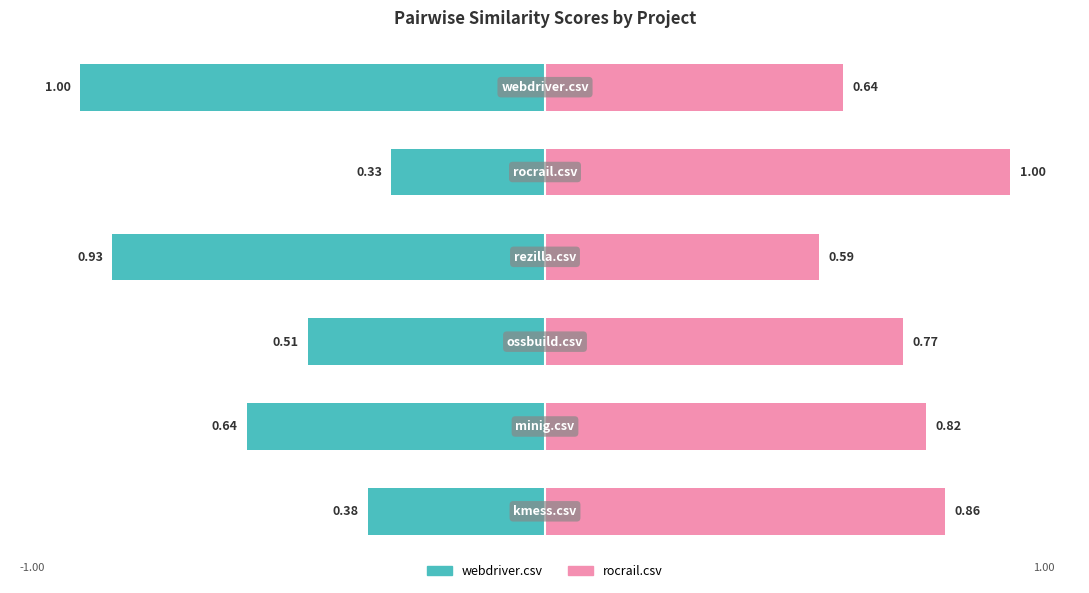

What are all the series names shown in the legend?

webdriver.csv, rocrail.csv